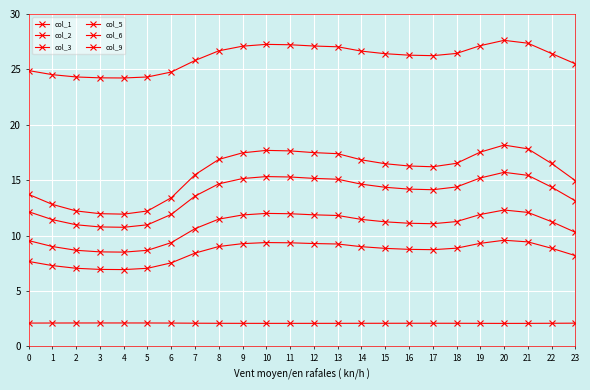

How many data points does each series have?

24